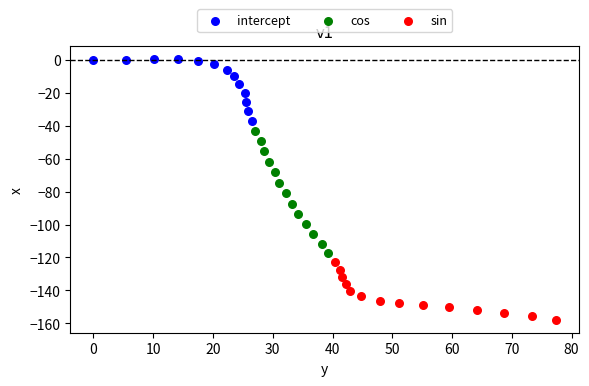

Which series contains the lowest Y value?

sin